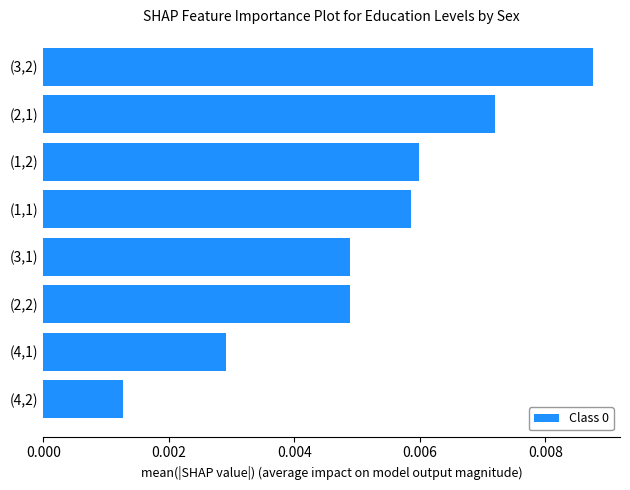

Which has a higher value, (2,1) or (4,1)?

(2,1)